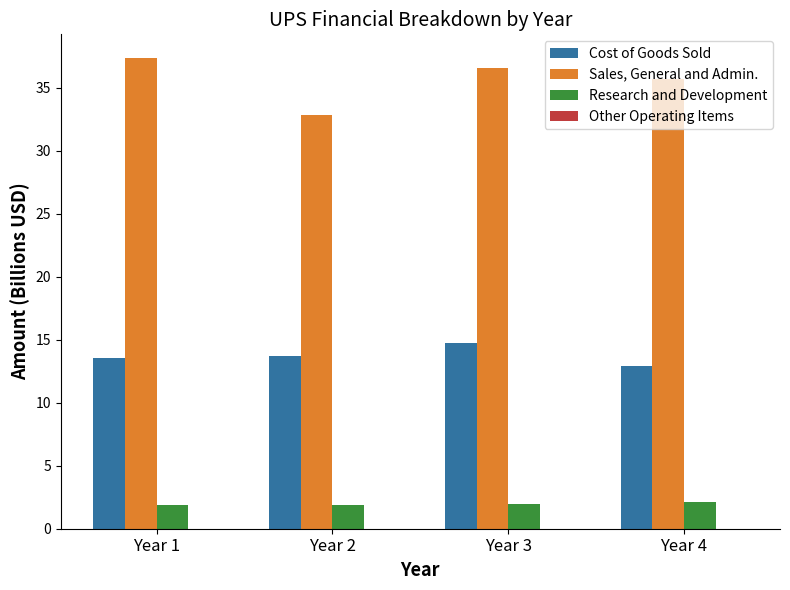

True or false: Sales, General and Admin. has a value of 11.9 at Year 2.

False